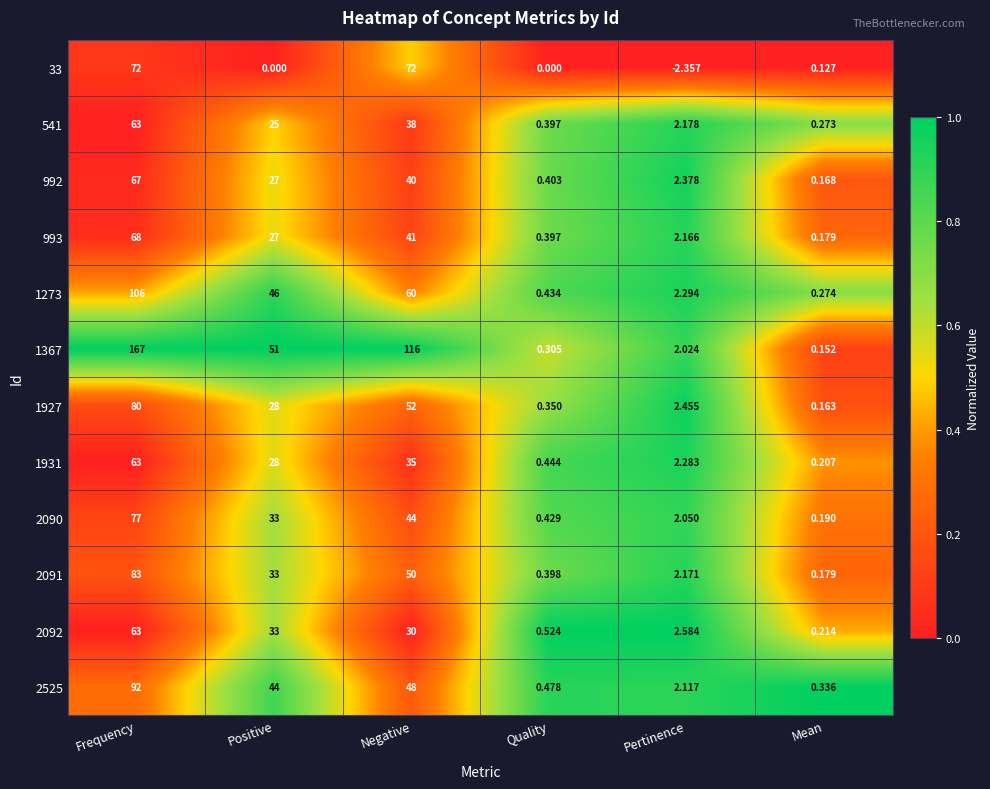

At which label is 992 closest to 33?

Positive